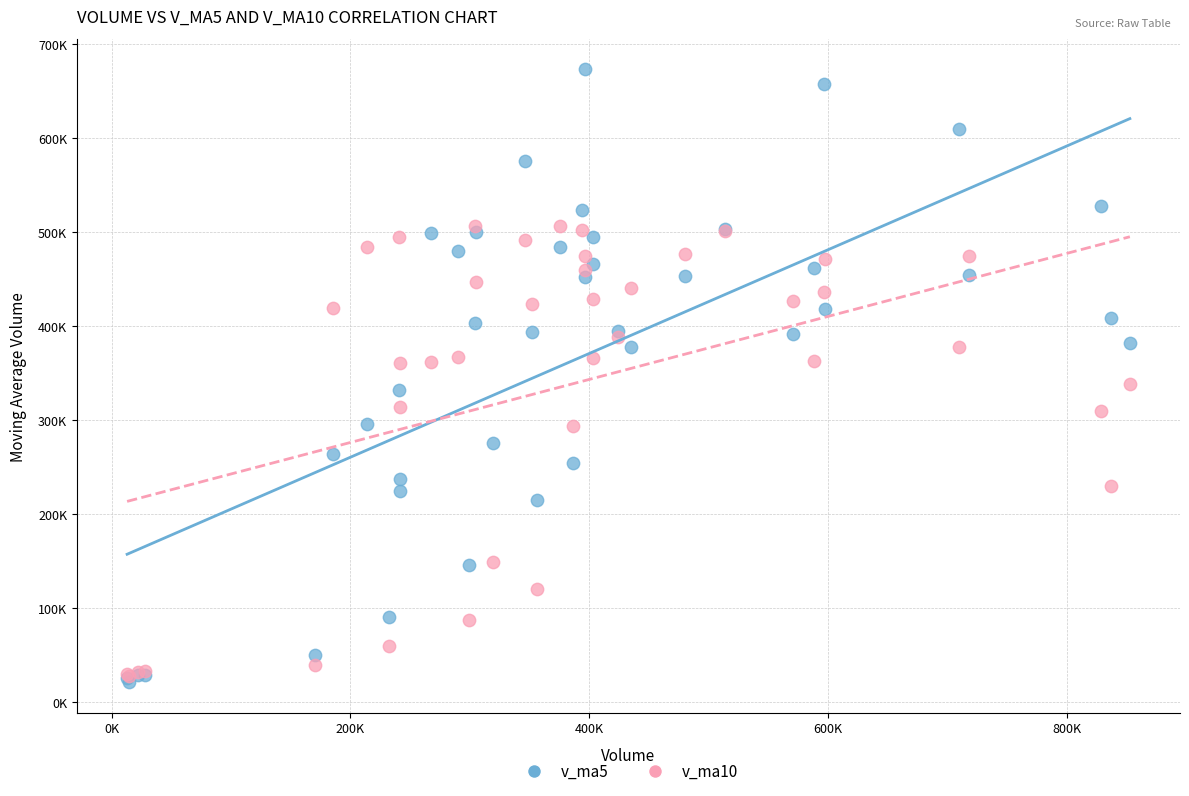

Which series reaches the maximum Y coordinate?

v_ma5